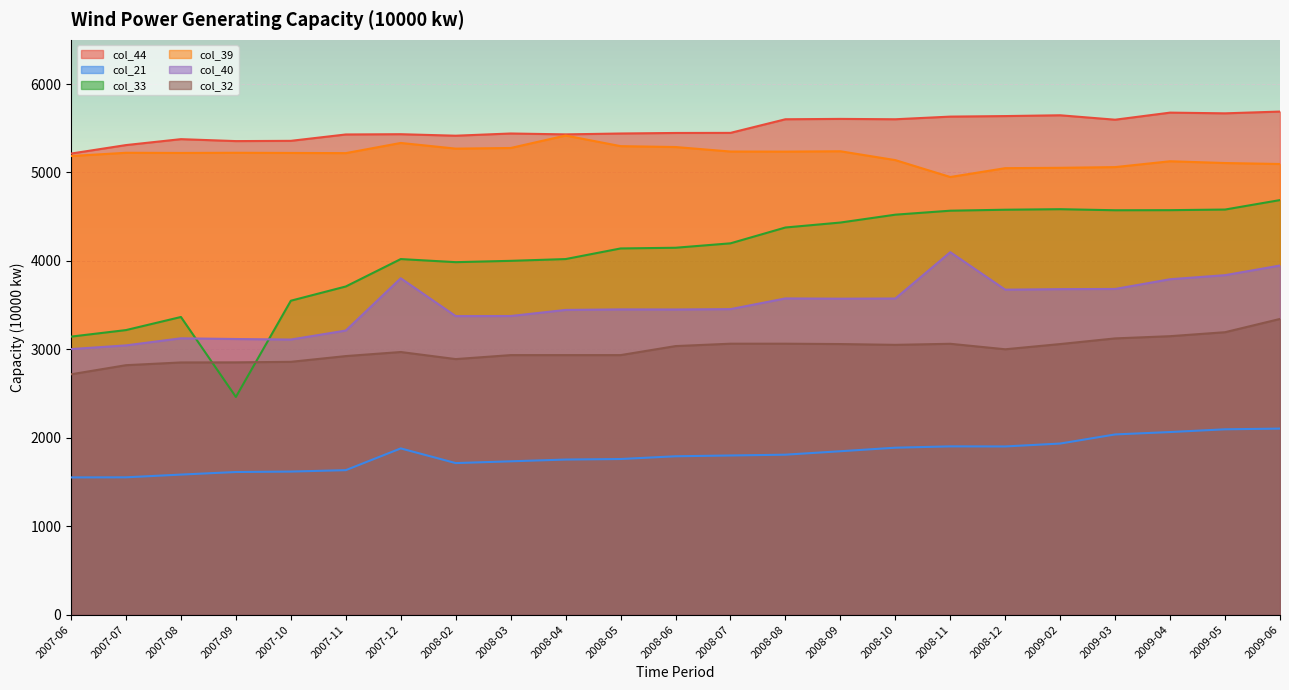

True or false: col_44 has a value of 5441 at 2008-03.

True